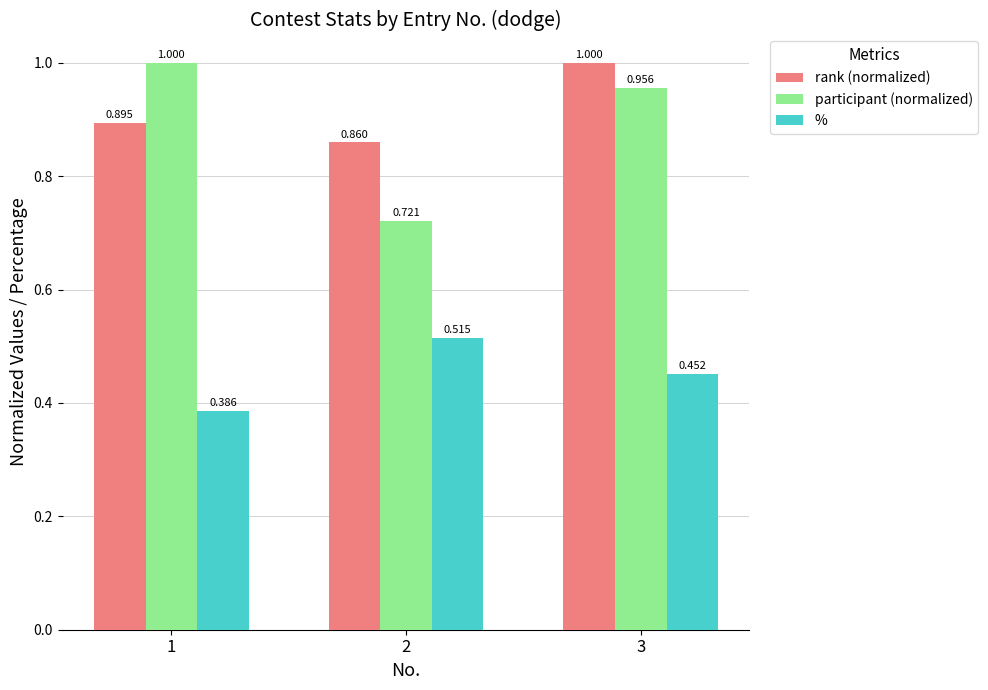

What is the difference between the second highest and minimum values in the % series?

0.1